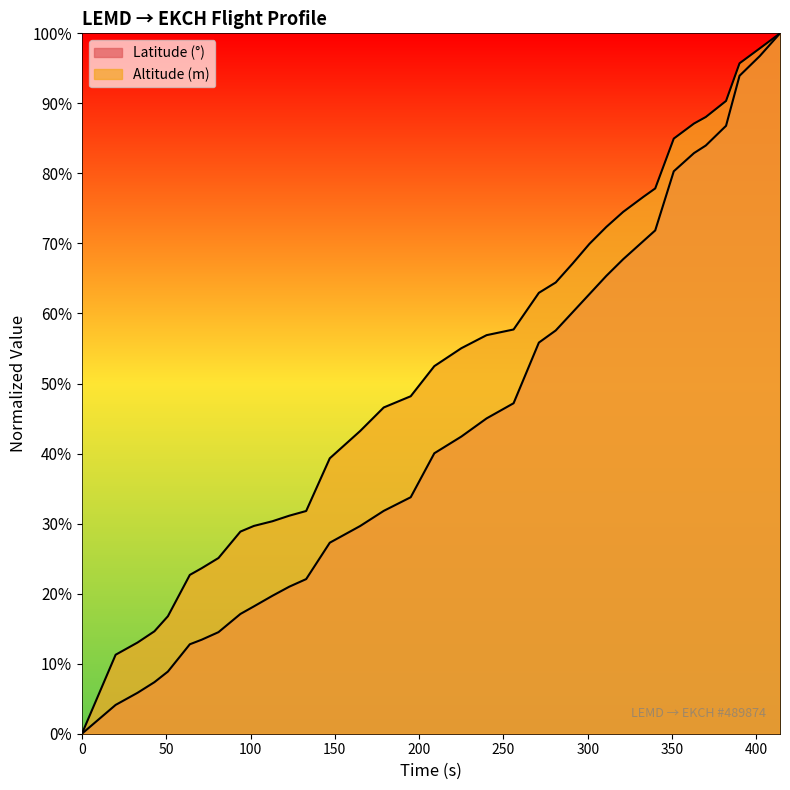

True or false: Altitude and Latitude cross at least once.

False